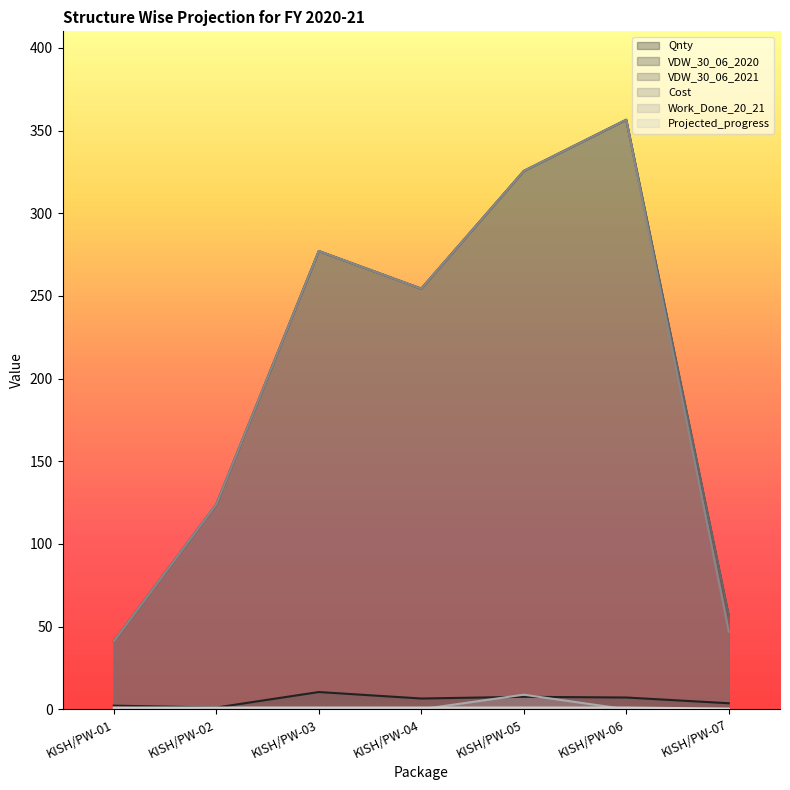

Reading right to left, what are all the values shown in this chart?

Qnty: KISH/PW-07=3.6	KISH/PW-06=7.1	KISH/PW-05=7.5	KISH/PW-04=6.5	KISH/PW-03=10.4	KISH/PW-02=1.0	KISH/PW-01=2.2
VDW_30_06_2020: KISH/PW-07=56.3	KISH/PW-06=356.5	KISH/PW-05=325.5	KISH/PW-04=254.4	KISH/PW-03=277.1	KISH/PW-02=123.8	KISH/PW-01=40.9
VDW_30_06_2021: KISH/PW-07=56.3	KISH/PW-06=356.5	KISH/PW-05=325.5	KISH/PW-04=254.4	KISH/PW-03=277.1	KISH/PW-02=123.8	KISH/PW-01=40.9
Cost: KISH/PW-07=46.9	KISH/PW-06=356.5	KISH/PW-05=325.5	KISH/PW-04=254.4	KISH/PW-03=277.1	KISH/PW-02=123.8	KISH/PW-01=40.9
Work_Done_20_21: KISH/PW-07=0.0	KISH/PW-06=0.0	KISH/PW-05=8.8	KISH/PW-04=0.0	KISH/PW-03=0.0	KISH/PW-02=0.0	KISH/PW-01=0.0
Projected_progress: KISH/PW-07=0.4	KISH/PW-06=1.0	KISH/PW-05=1.0	KISH/PW-04=1.0	KISH/PW-03=1.0	KISH/PW-02=1.0	KISH/PW-01=1.0